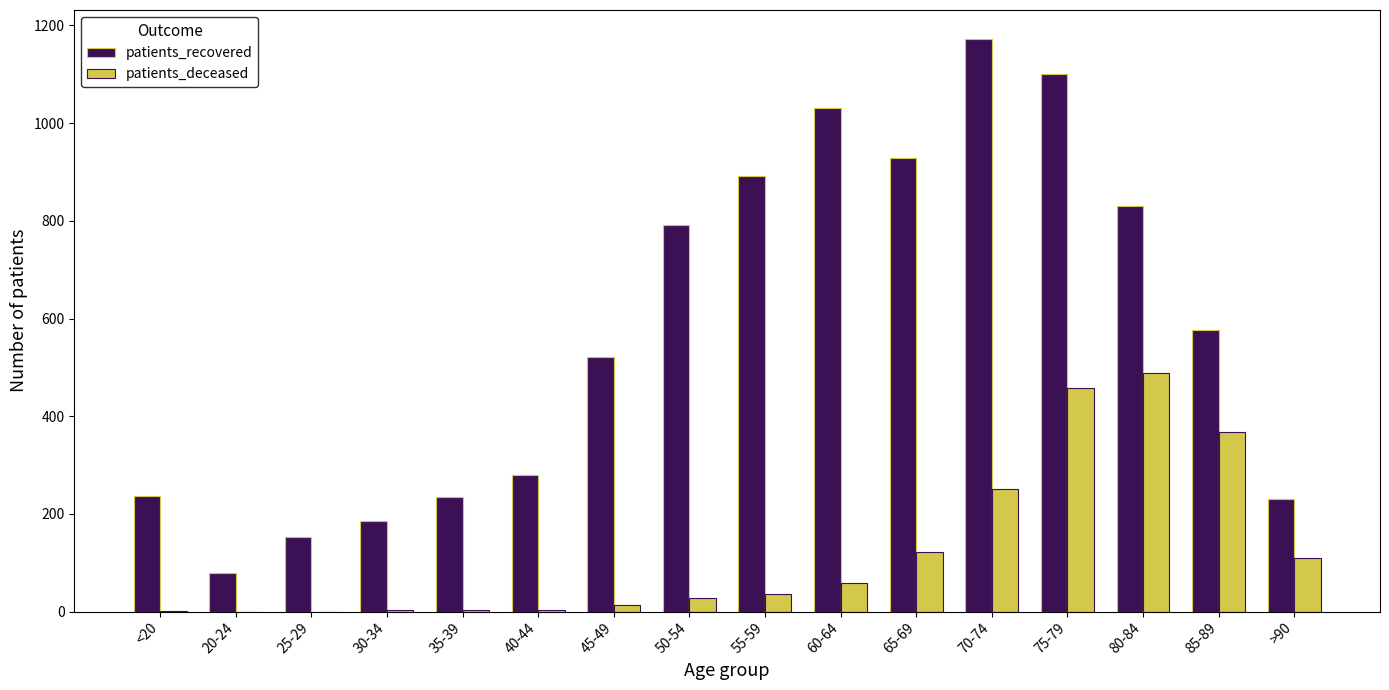

What is the highest value of the patients_recovered series?

1173